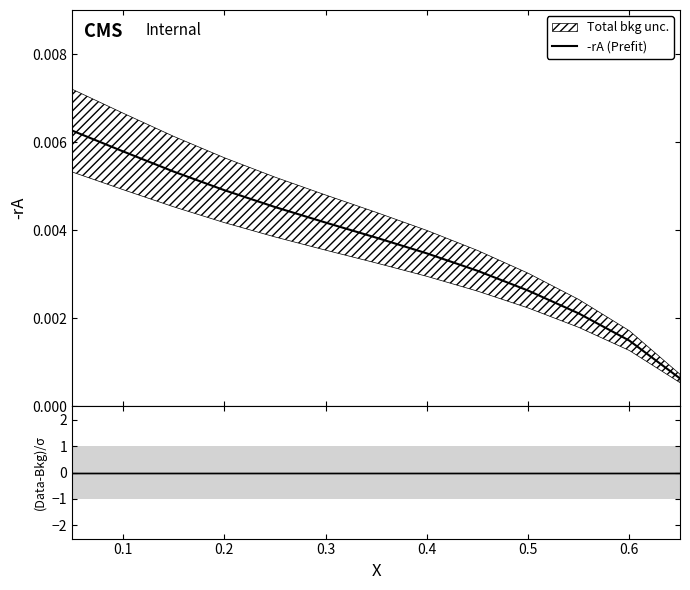

How many categories are shown in the chart?

13